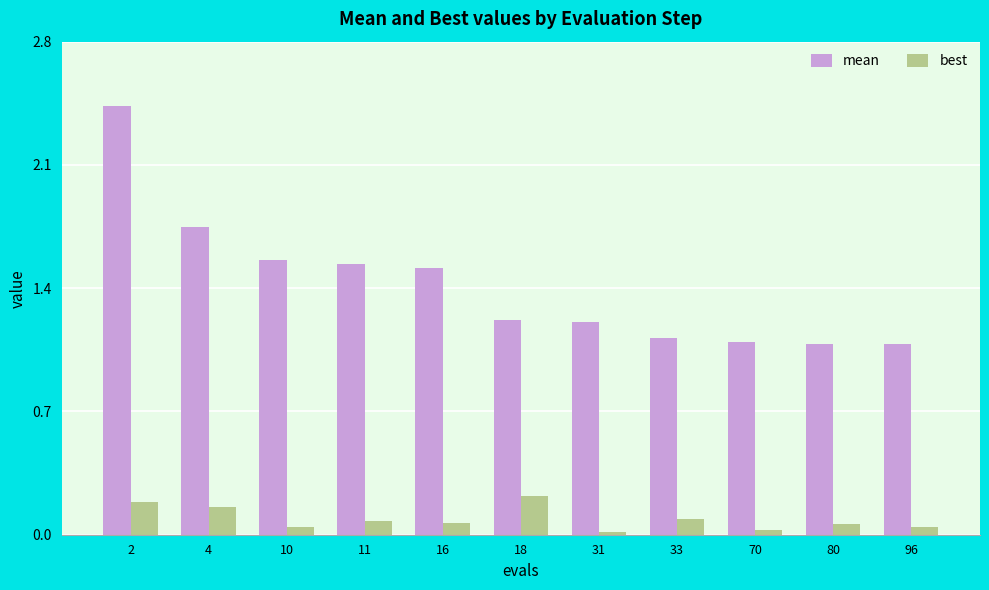

List the series in order of their overall mean, lowest first.

best, mean